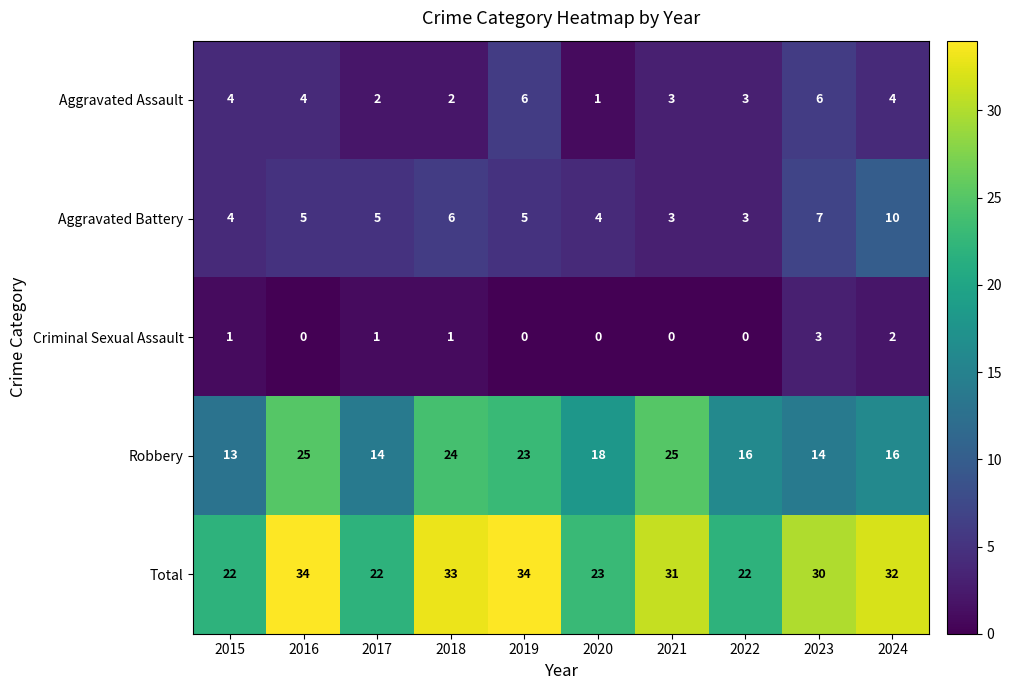

What value does the Total series have at 2023?

30